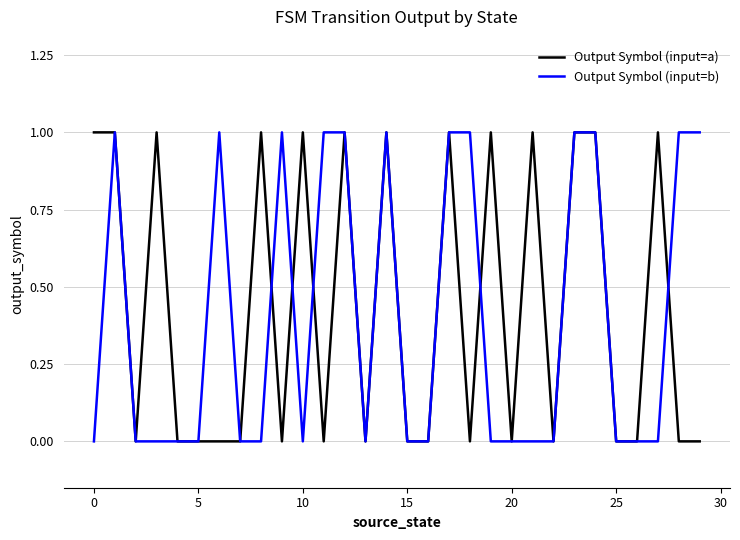

Reading left to right, extract all data points from this chart.

Output Symbol (input=a): 1	1	0	1	0	0	0	0	1	0	1	0	1	0	1	0	0	1	0	1	0	1	0	1	1	0	0	1	0	0
Output Symbol (input=b): 0	1	0	0	0	0	1	0	0	1	0	1	1	0	1	0	0	1	1	0	0	0	0	1	1	0	0	0	1	1